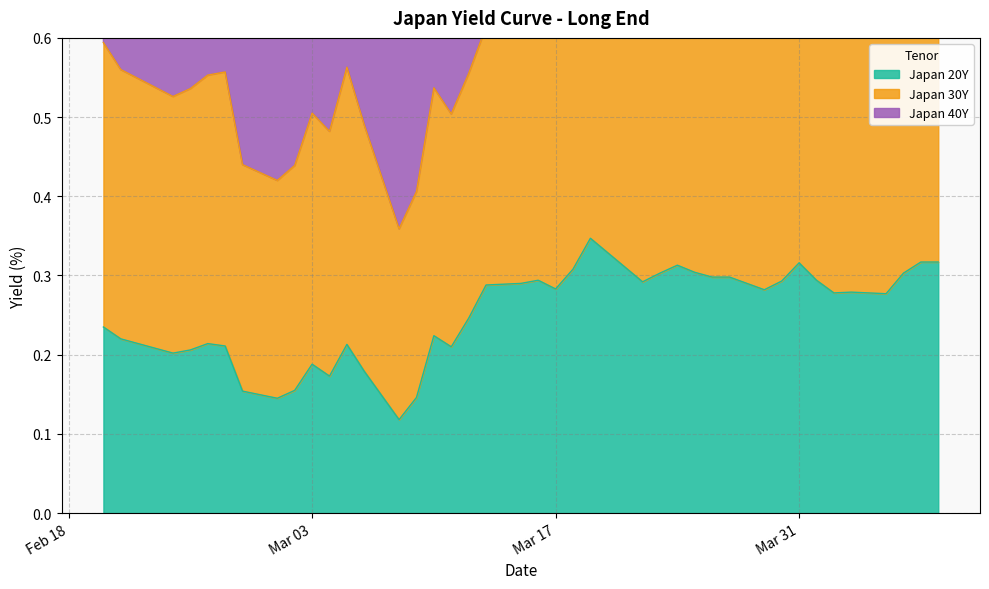

Where is the first local minimum for Japan 30Y?

2020-02-24